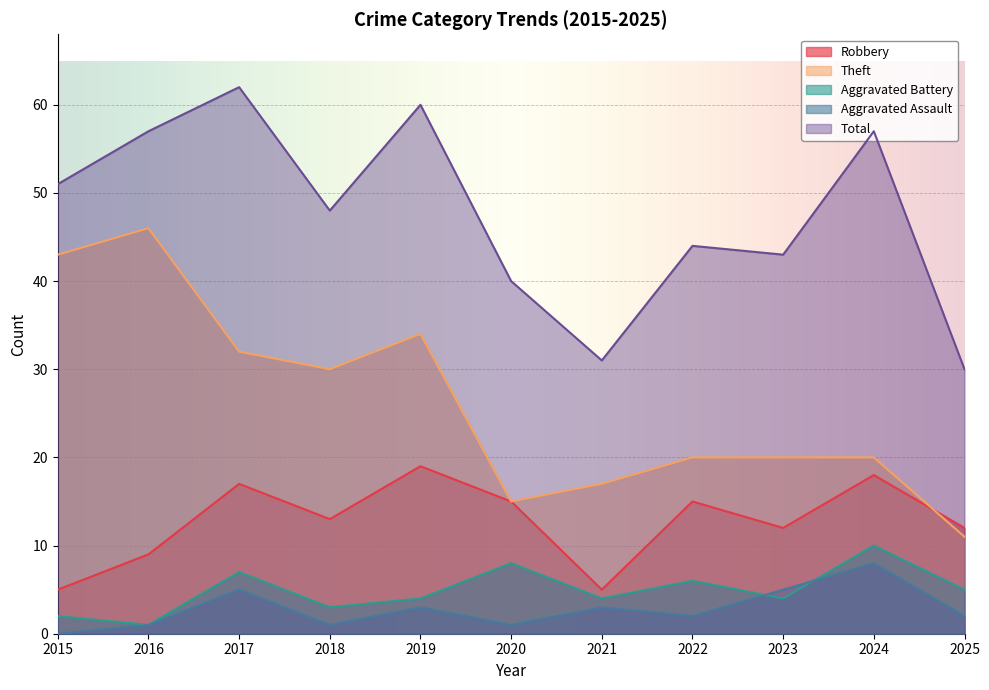

Between 2017 and 2024, which series saw the biggest shift?

Theft